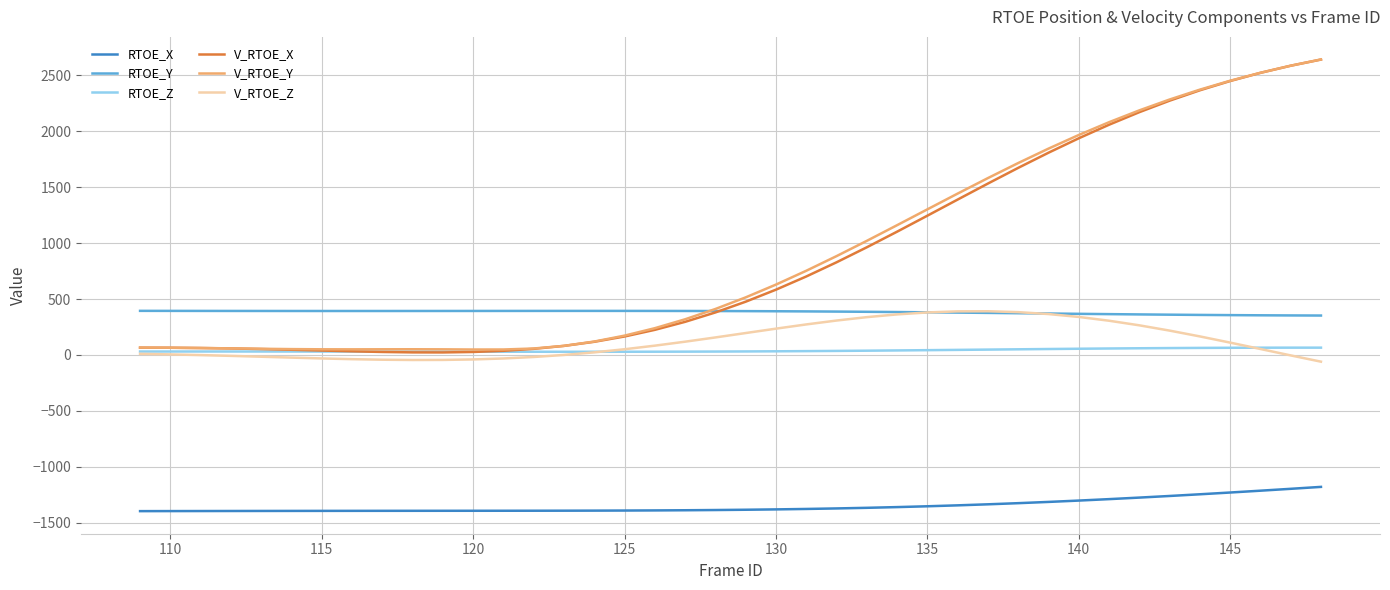

Which series has the widest spread of values?

V_RTOE_X